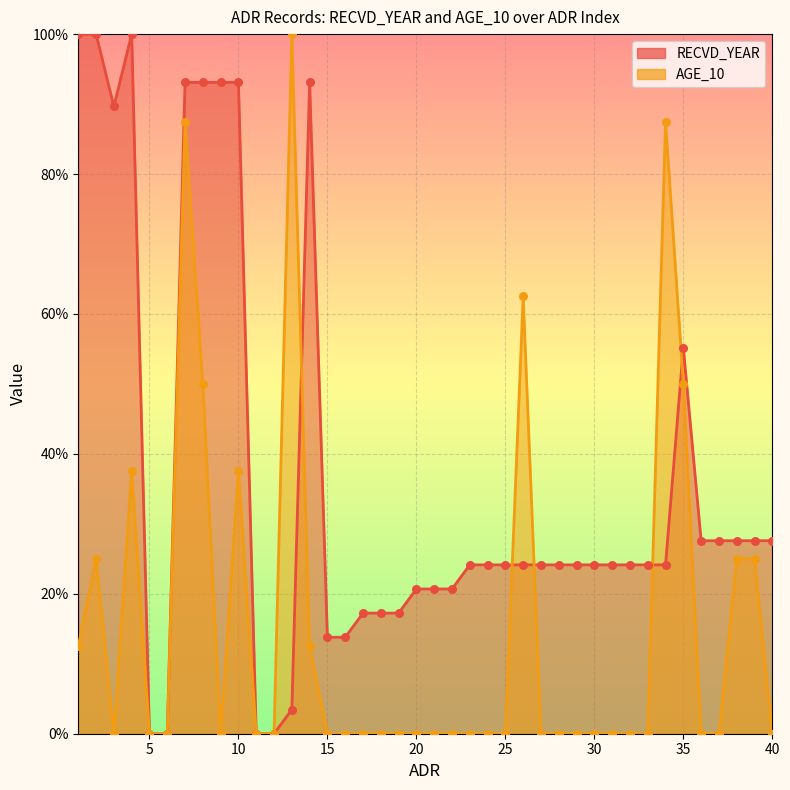

At which category is the sum across all series the highest?

7